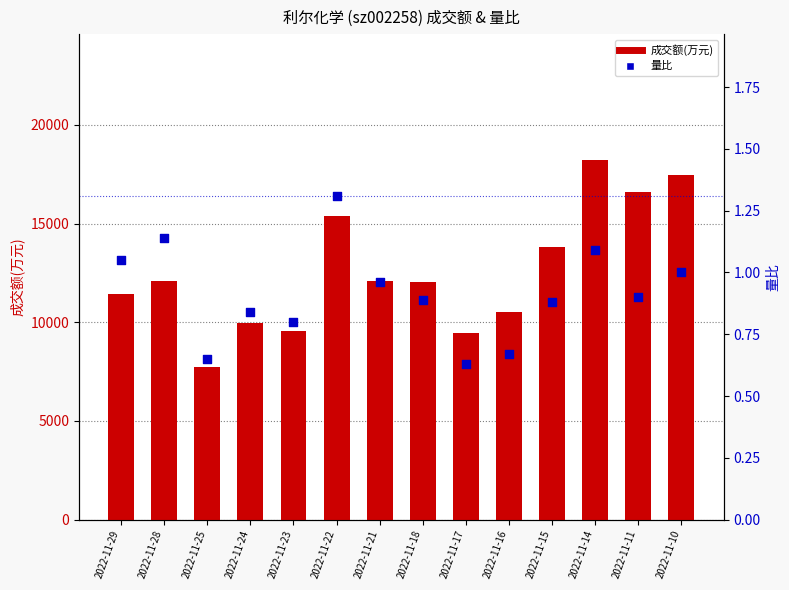

Is the value of 量比 at 2022-11-10 greater than the value of 成交额(万元) at 2022-11-10?

No